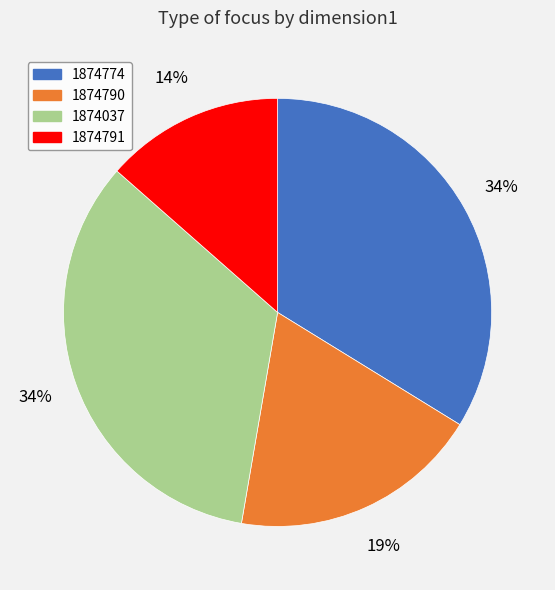

Approximately how many times larger is the value at 1874791 compared to 1874037?

0.4